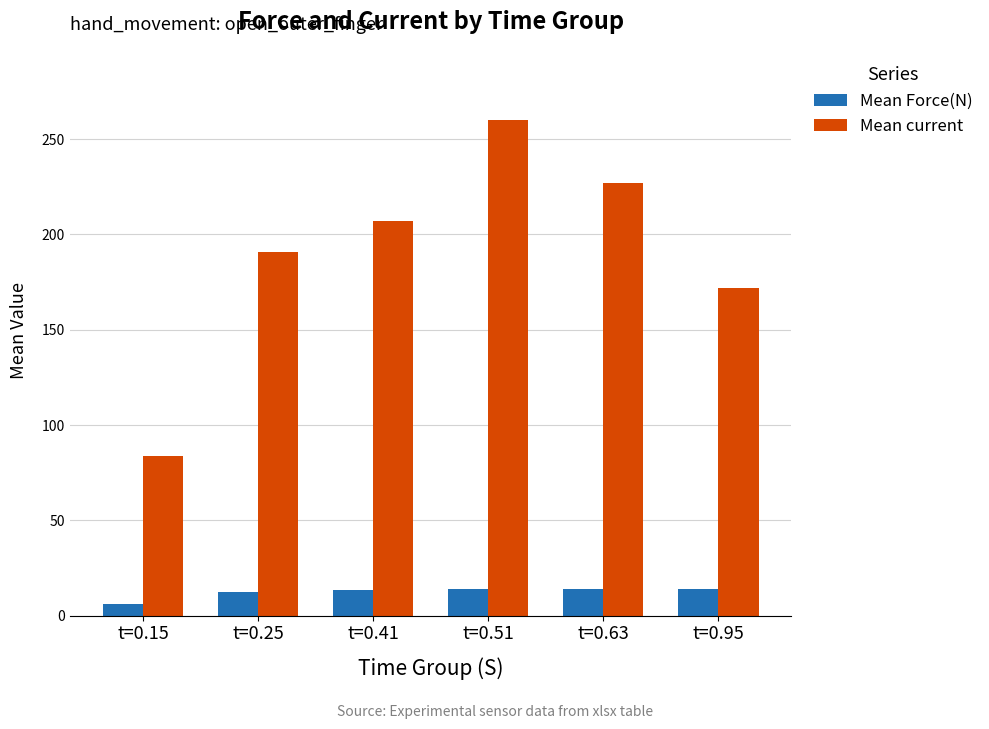

Which series has the largest range (max minus min)?

Mean current